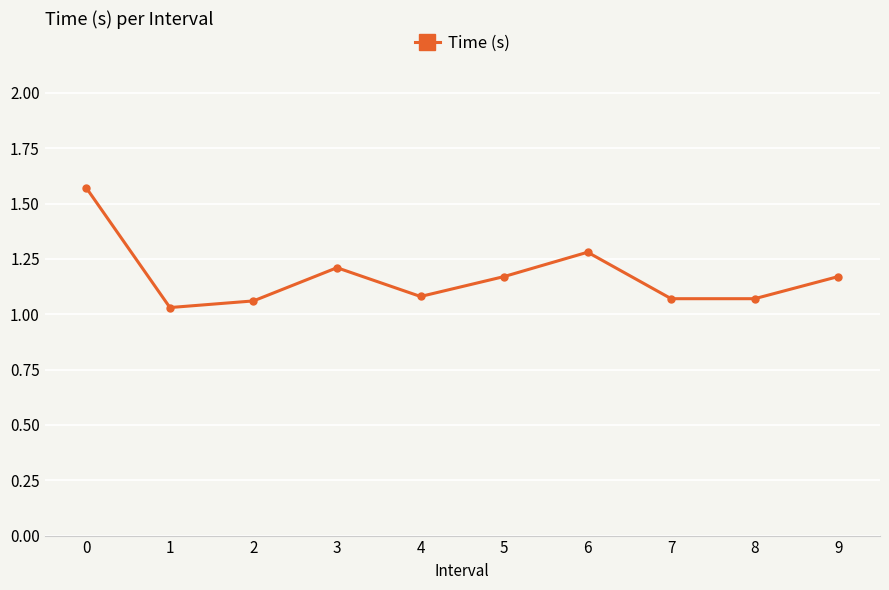

What is the value of the 7th point from the left?

1.3